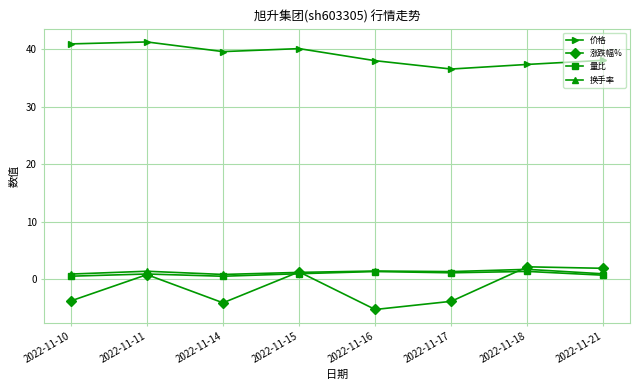

Which series ends up on top after the final intersection of 涨跌幅% and 换手率?

涨跌幅%